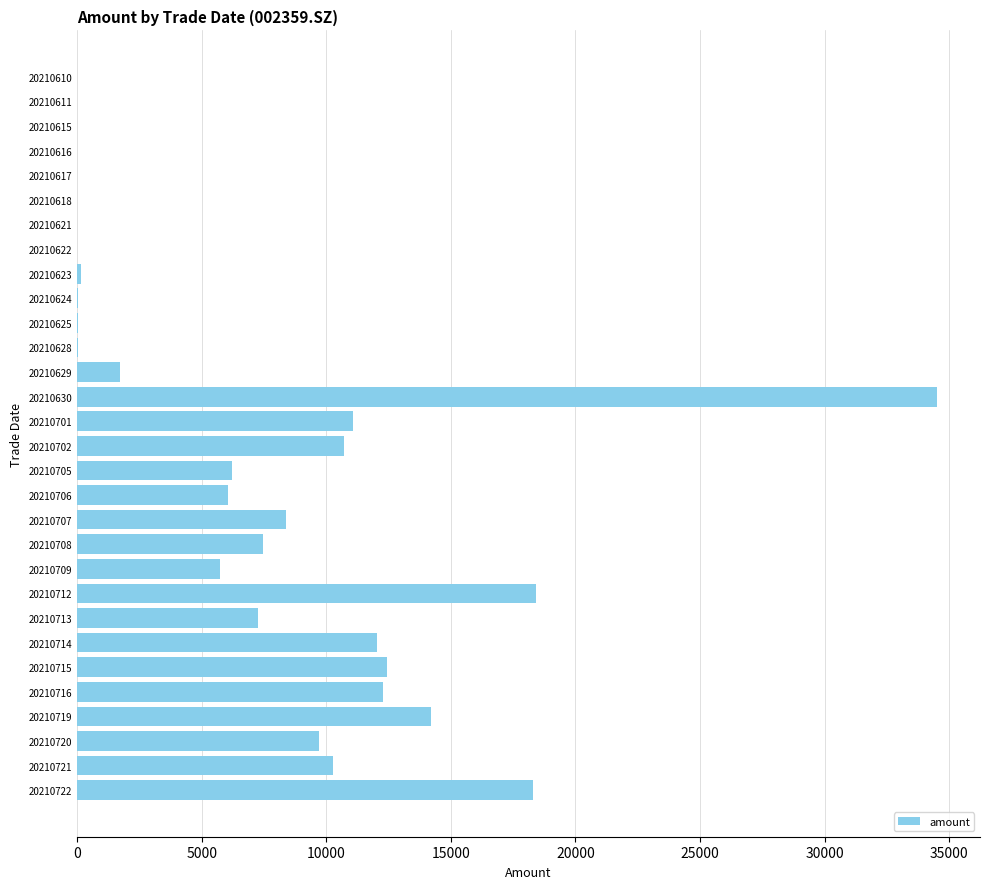

The chart shows a value of 4251.1 at 20210715. True or false?

False